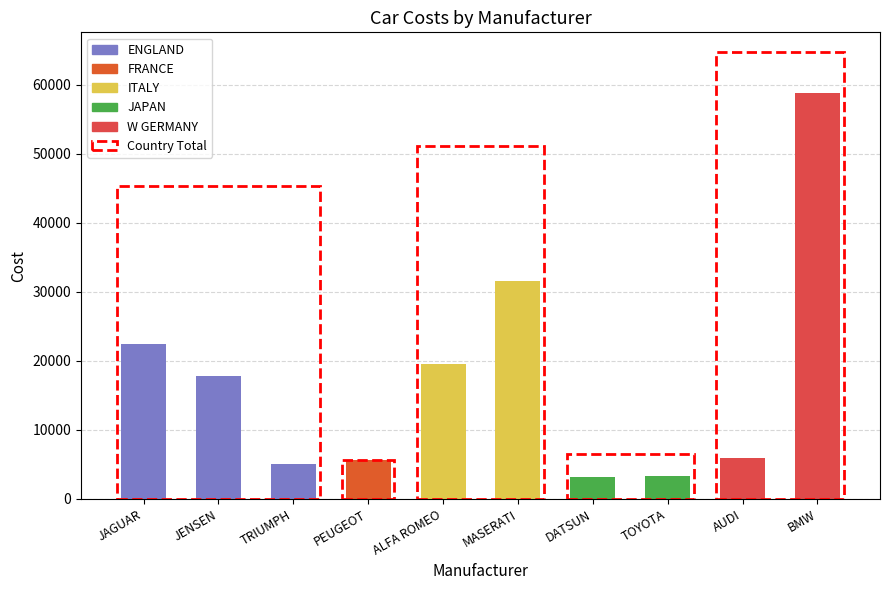

How many distinct data groups are displayed?

1